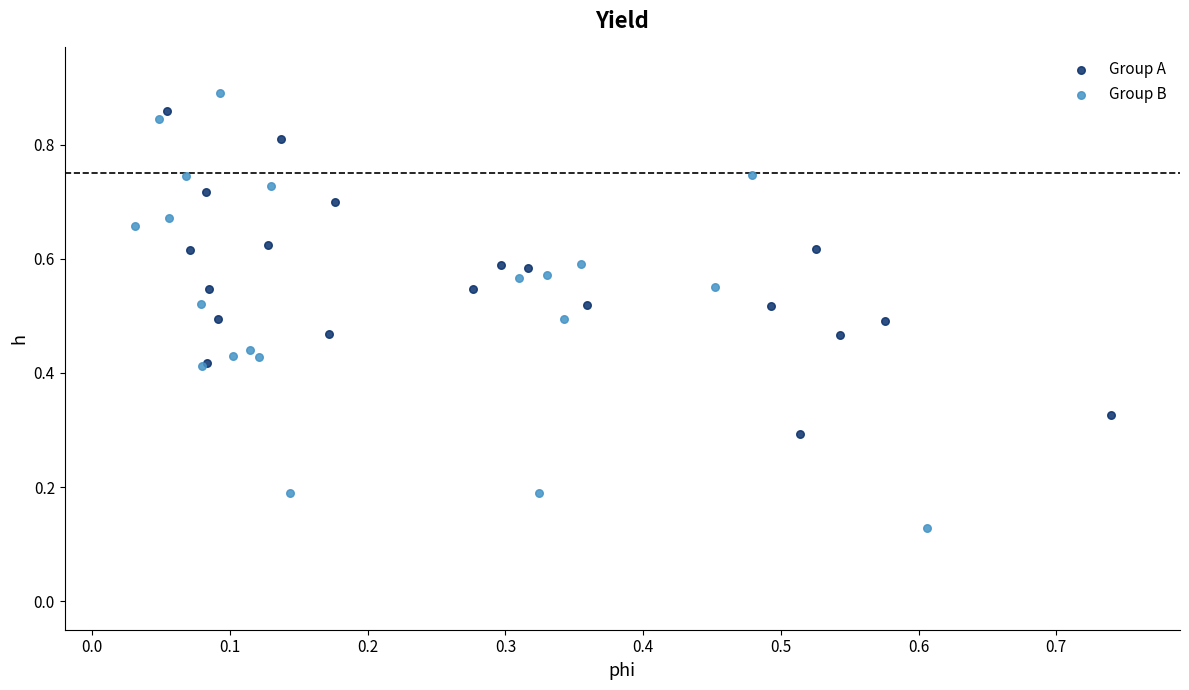

Which series reaches the minimum Y coordinate?

Group B